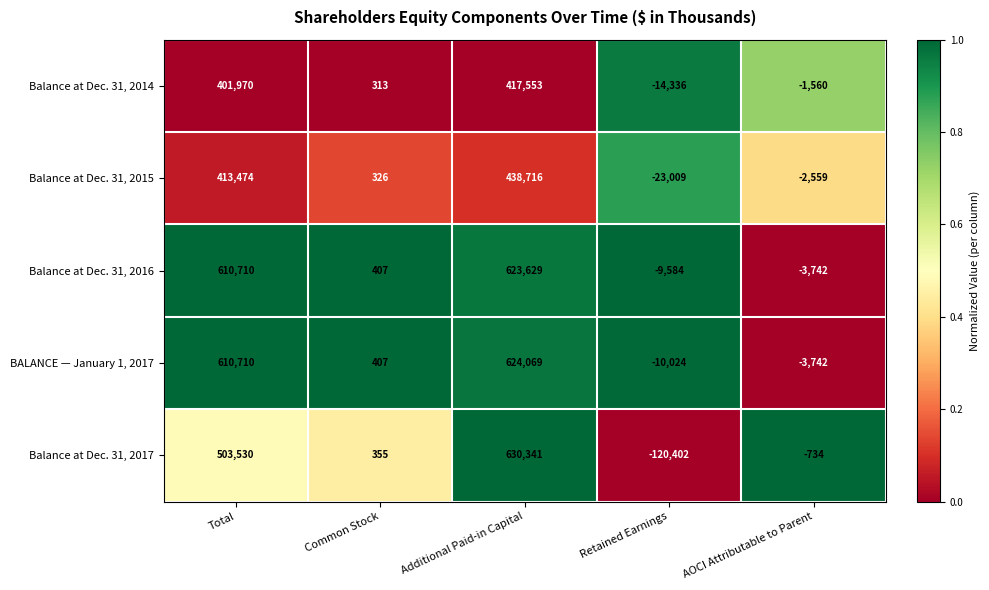

What is the difference between the highest and lowest values at Additional Paid-in Capital?

212788